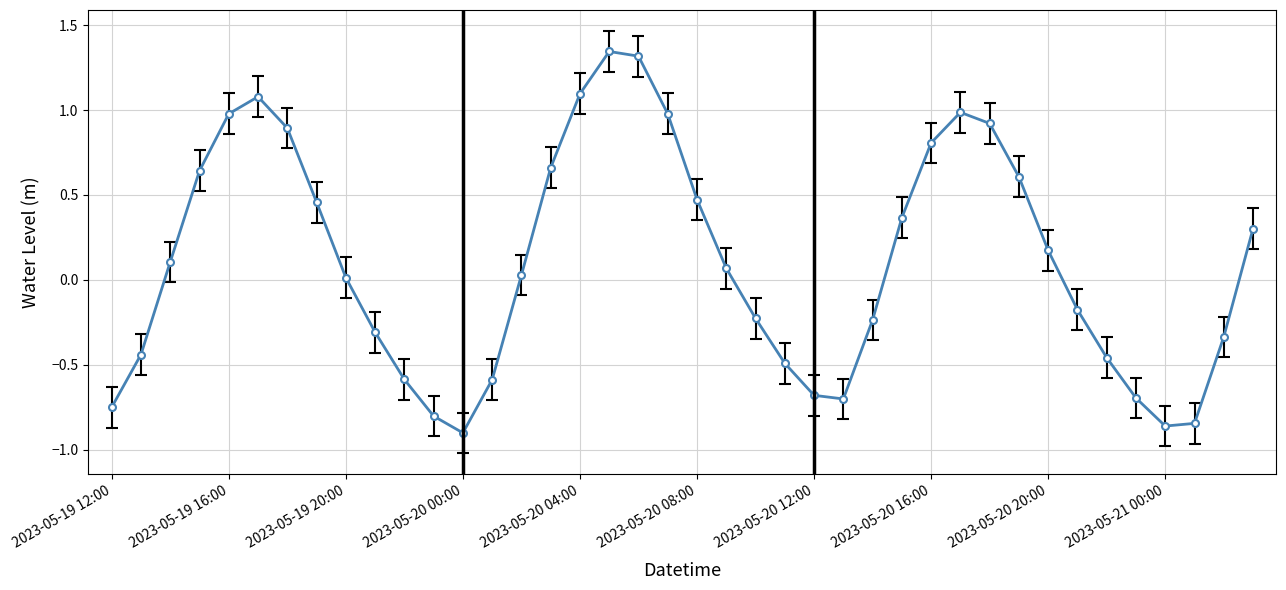

What is the difference between the maximum and second lowest values?

2.2